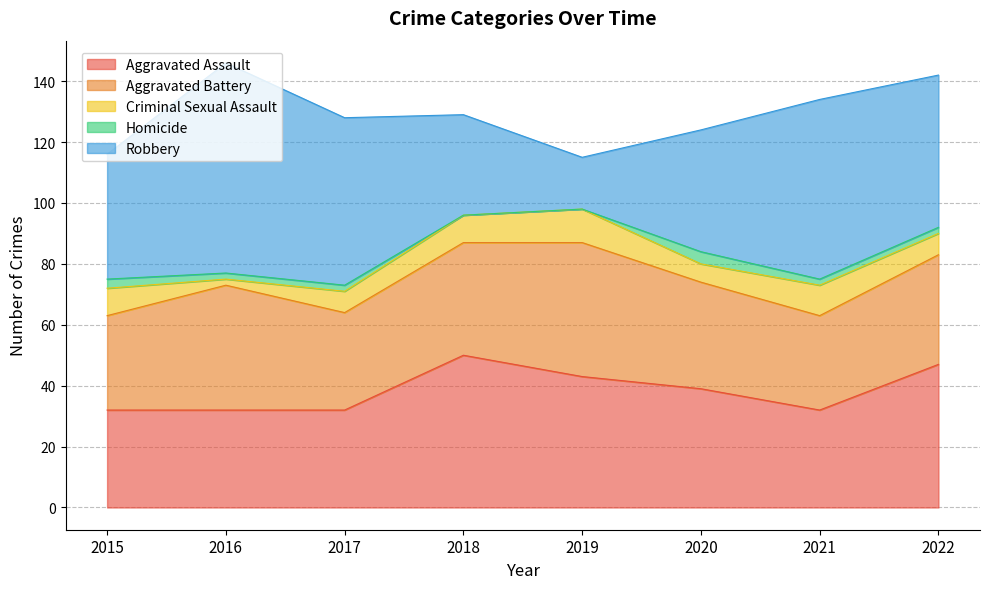

Does the chart have visible grid lines?

Yes